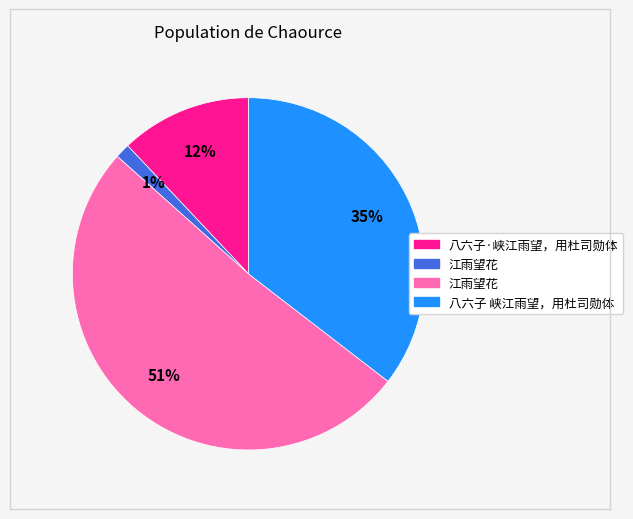

Does any single category account for the majority?

Yes